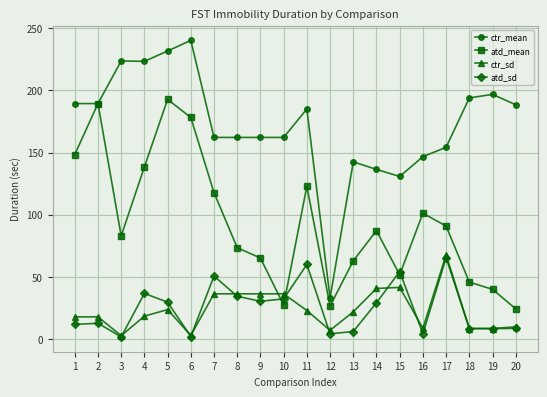

Rank the series at 14 from highest to lowest value.

ctr_mean, atd_mean, ctr_sd, atd_sd